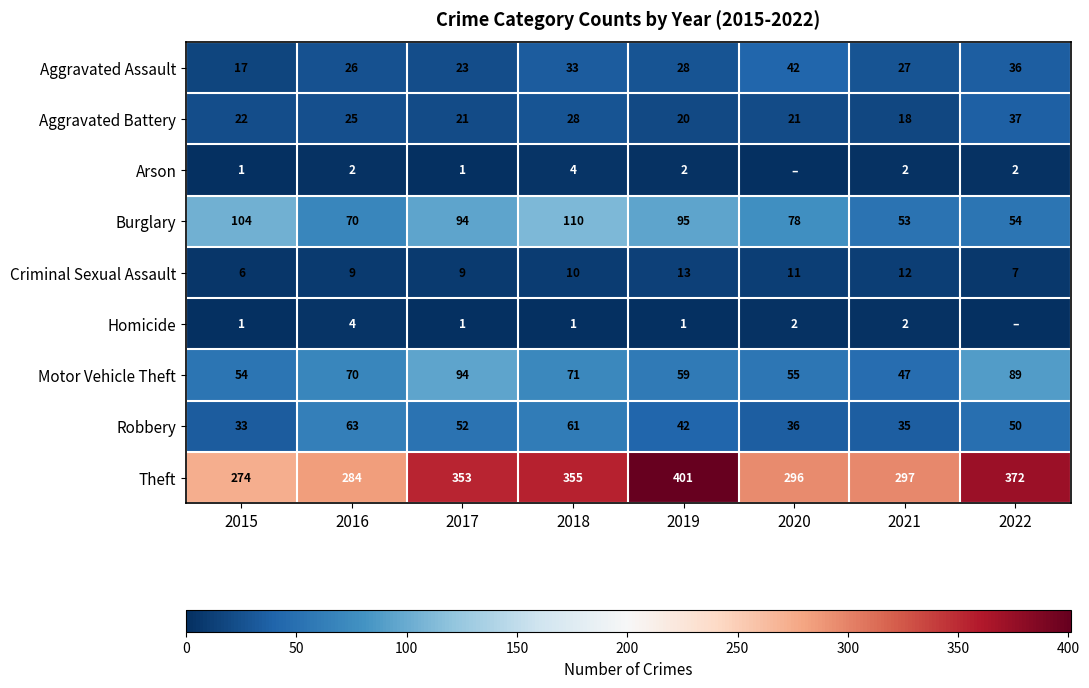

Rank the categories by Robbery value from lowest to highest.

2015, 2021, 2020, 2019, 2022, 2017, 2018, 2016